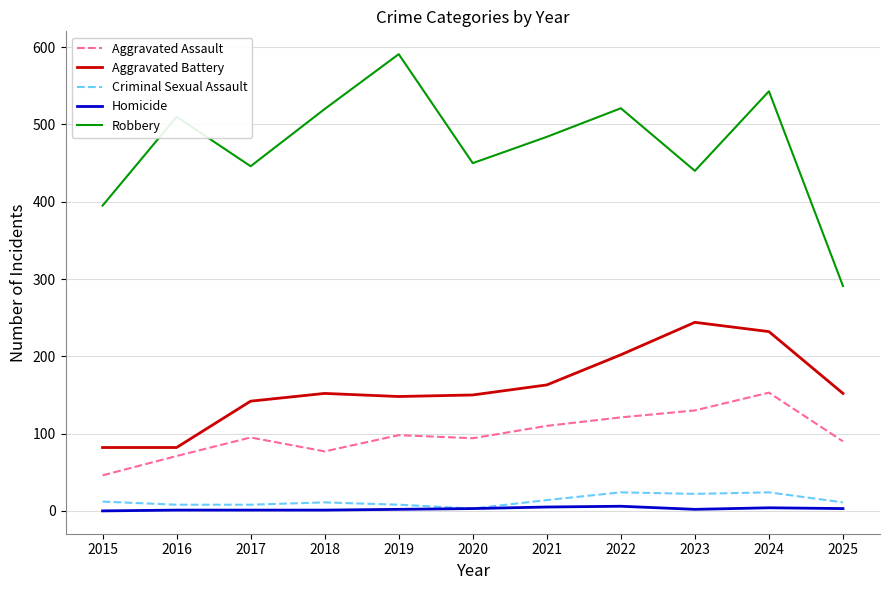

True or false: Robbery has a value of 261 at 2019.

False